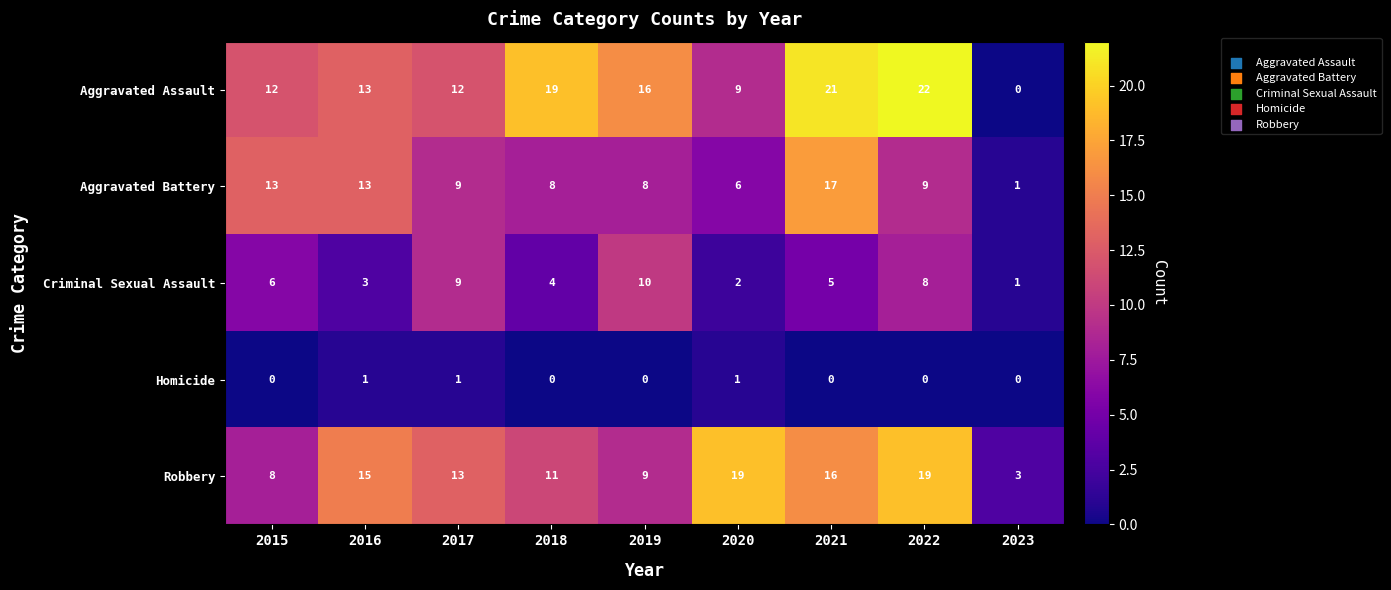

What is the sum of the Aggravated Battery values at 2015 and 2017?

22